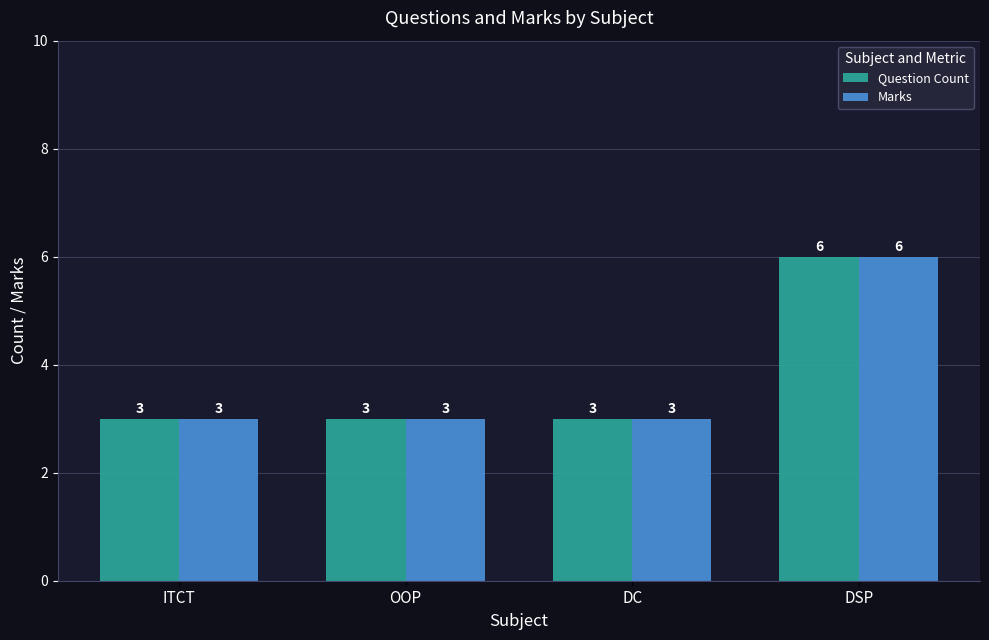

At which category is the sum across all series the highest?

DSP